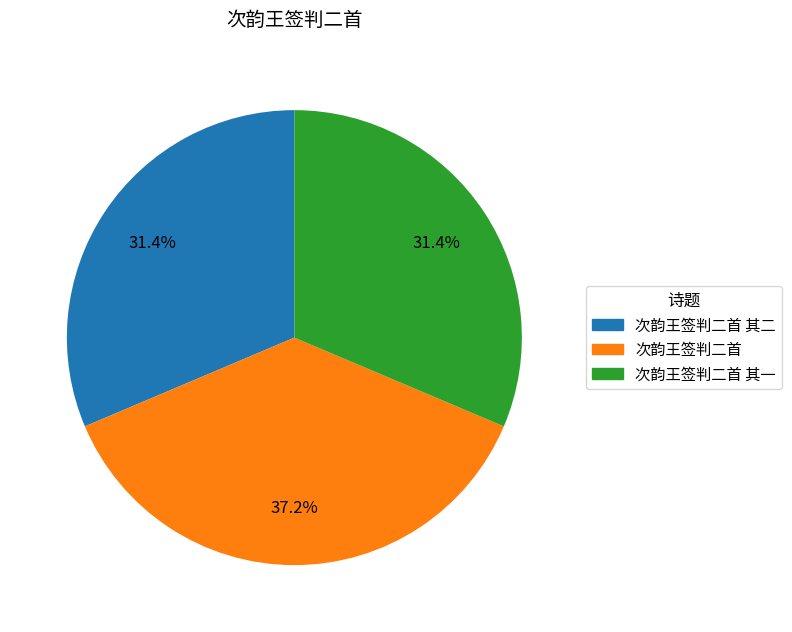

Is there any slice that represents more than half of the pie?

No